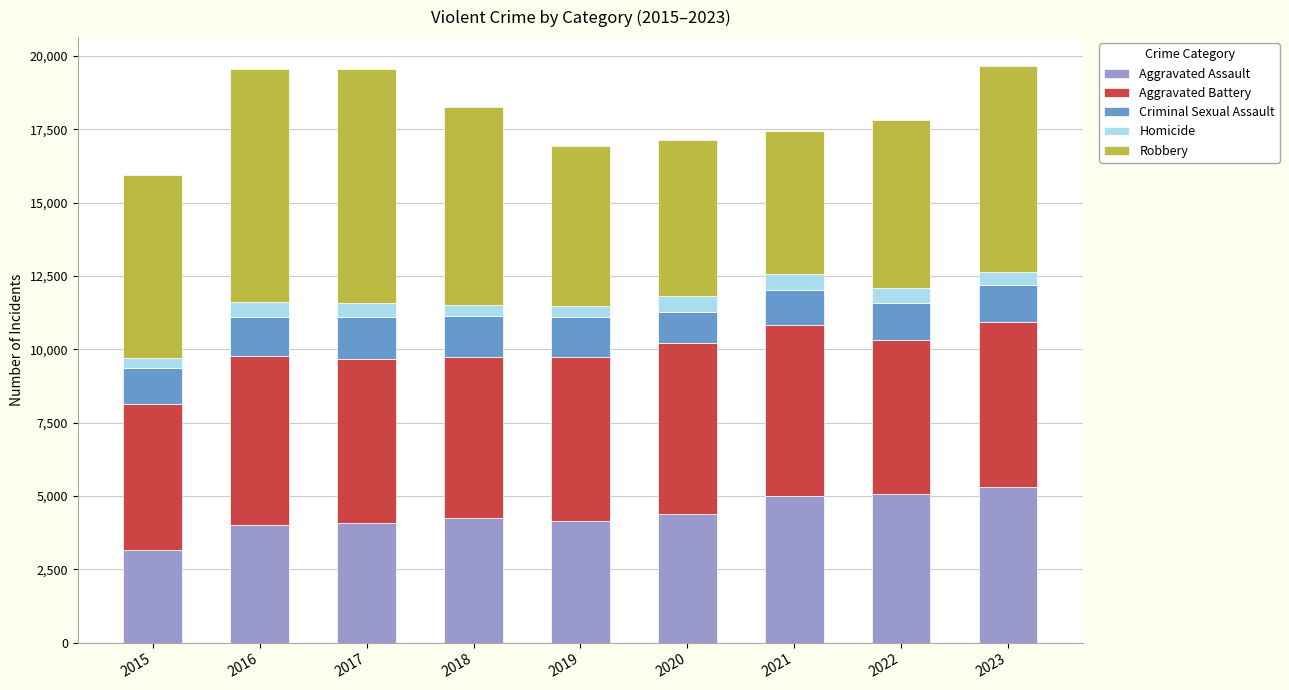

What is the total value across all series at 2023?

19664